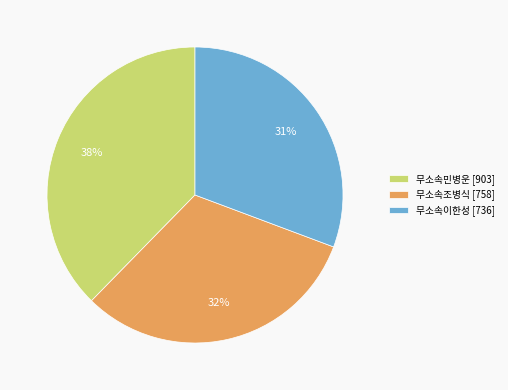

Is there a majority slice in this chart?

No